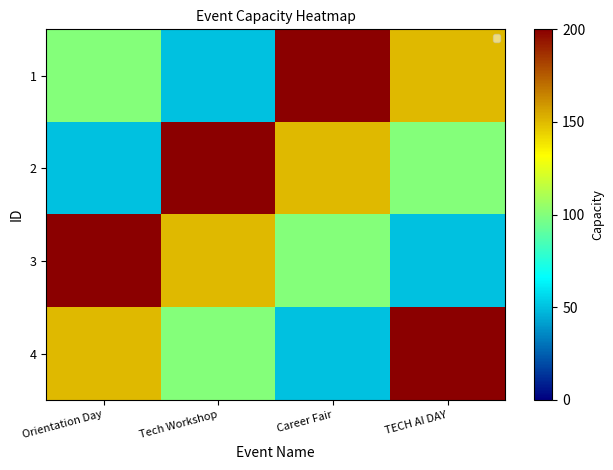

Reading left to right, extract all data points from this chart.

1: Orientation Day=100	Tech Workshop=50	Career Fair=200	TECH AI DAY=150
2: Orientation Day=50	Tech Workshop=200	Career Fair=150	TECH AI DAY=100
3: Orientation Day=200	Tech Workshop=150	Career Fair=100	TECH AI DAY=50
4: Orientation Day=150	Tech Workshop=100	Career Fair=50	TECH AI DAY=200